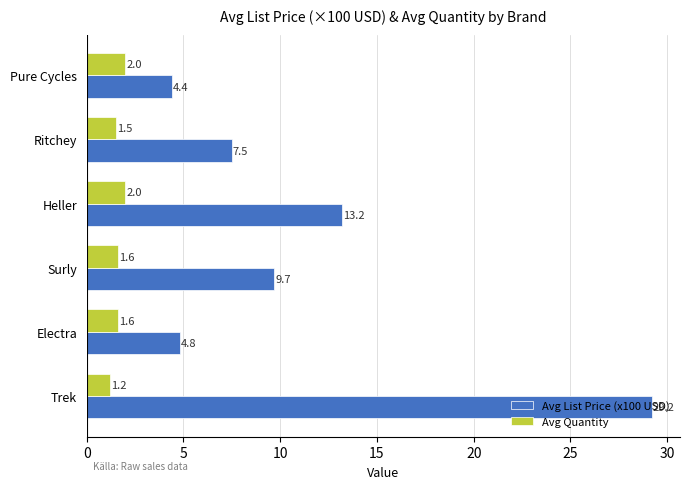

Which series has the largest total across all categories?

Avg List Price (x100 USD)